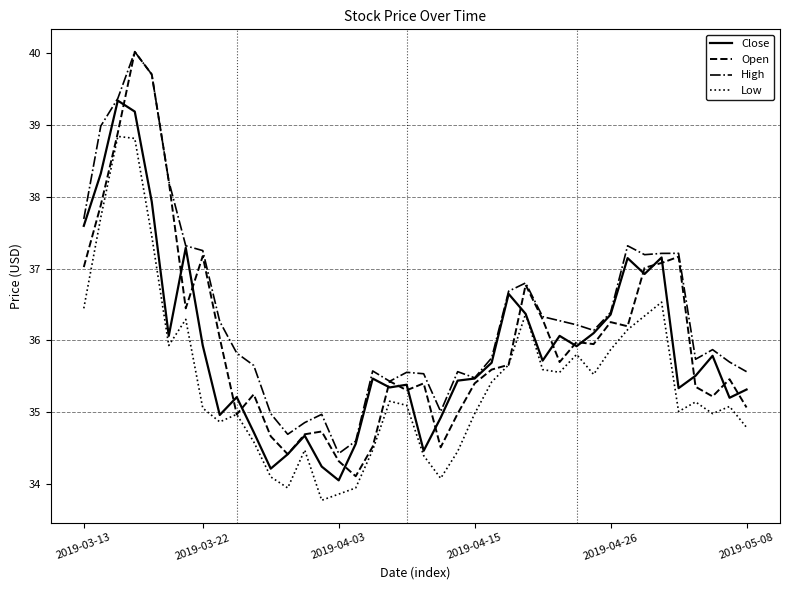

In Open, how many points are lower than both neighbors (excluding endpoints)?

10